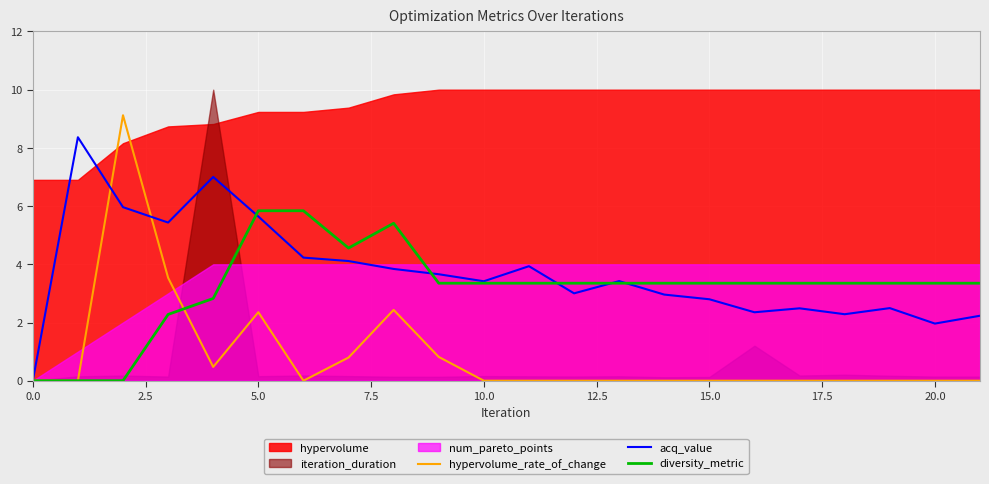

Is it true that acq_value equals 2.0 at 20.0?

True